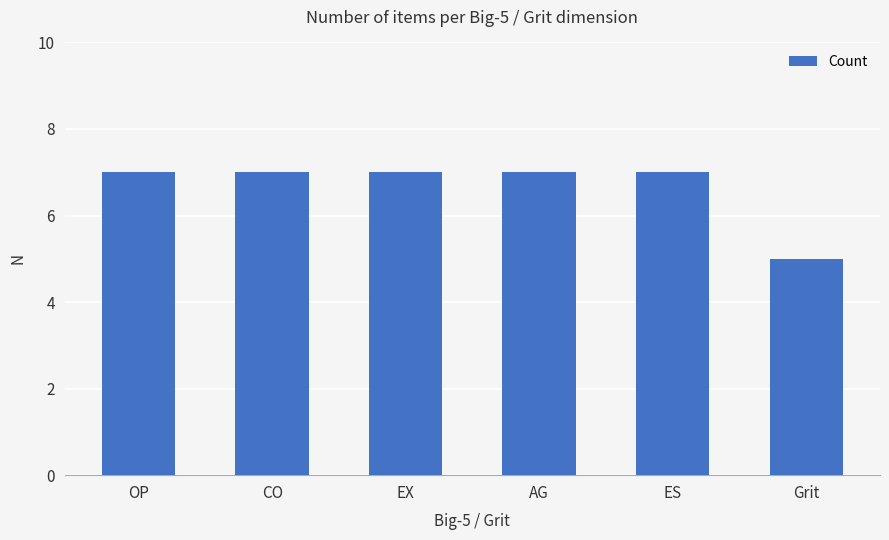

How many values are between 7 and 8?

5